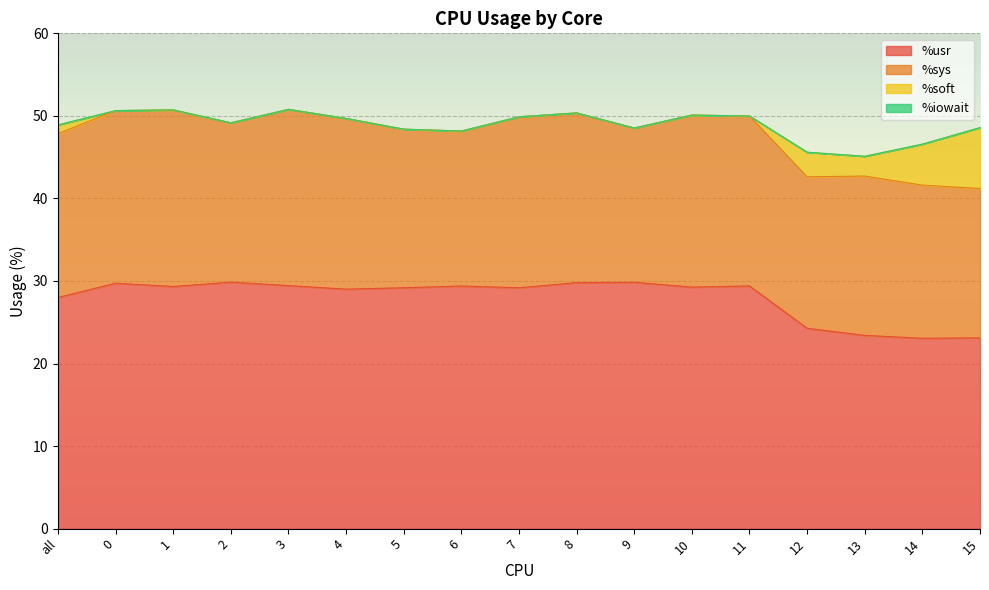

The value of %sys at 3 is 21.4. True or false?

True